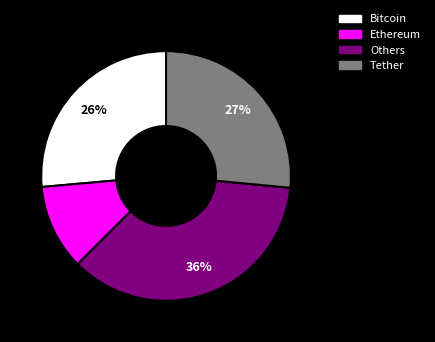

Is there any slice that represents more than half of the pie?

No